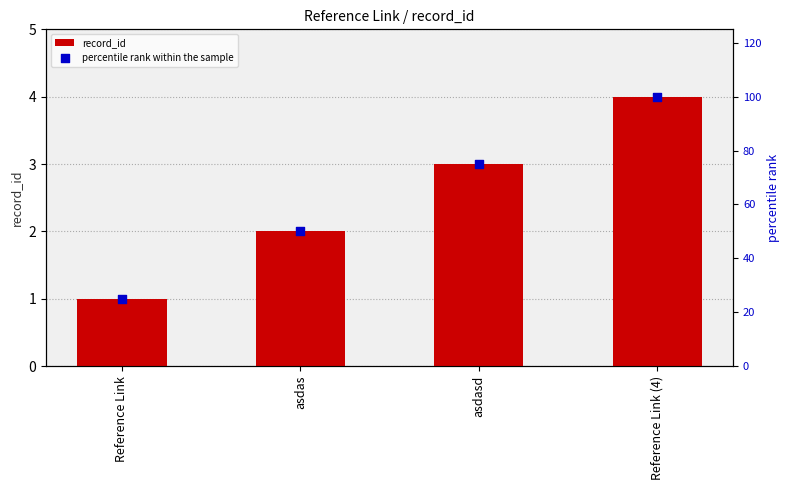

What are all the series names shown in the legend?

record_id, percentile rank within the sample